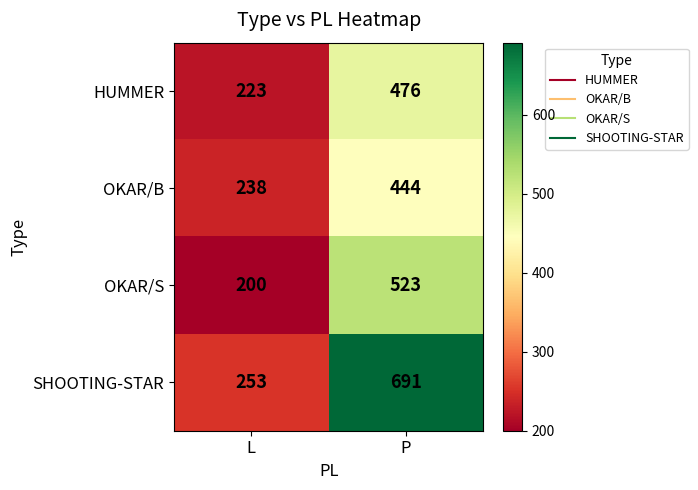

What is the spread (max minus min) of values at L?

53